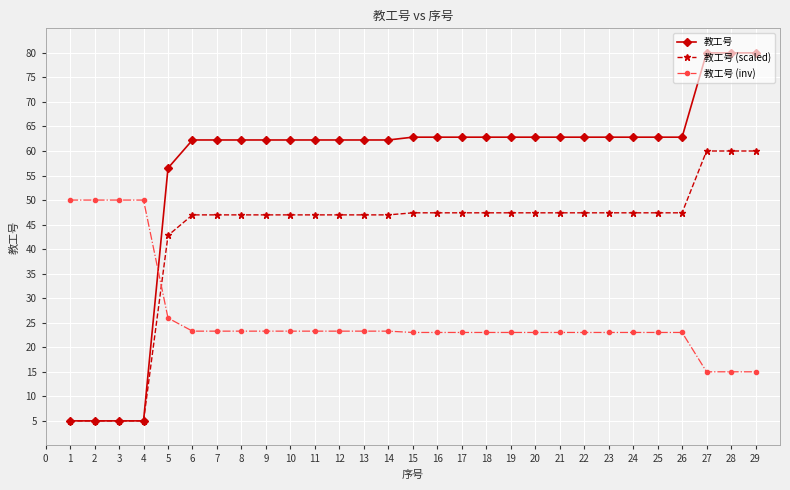

Where do 教工号 and 教工号 (inv) first cross each other?

4 and 5